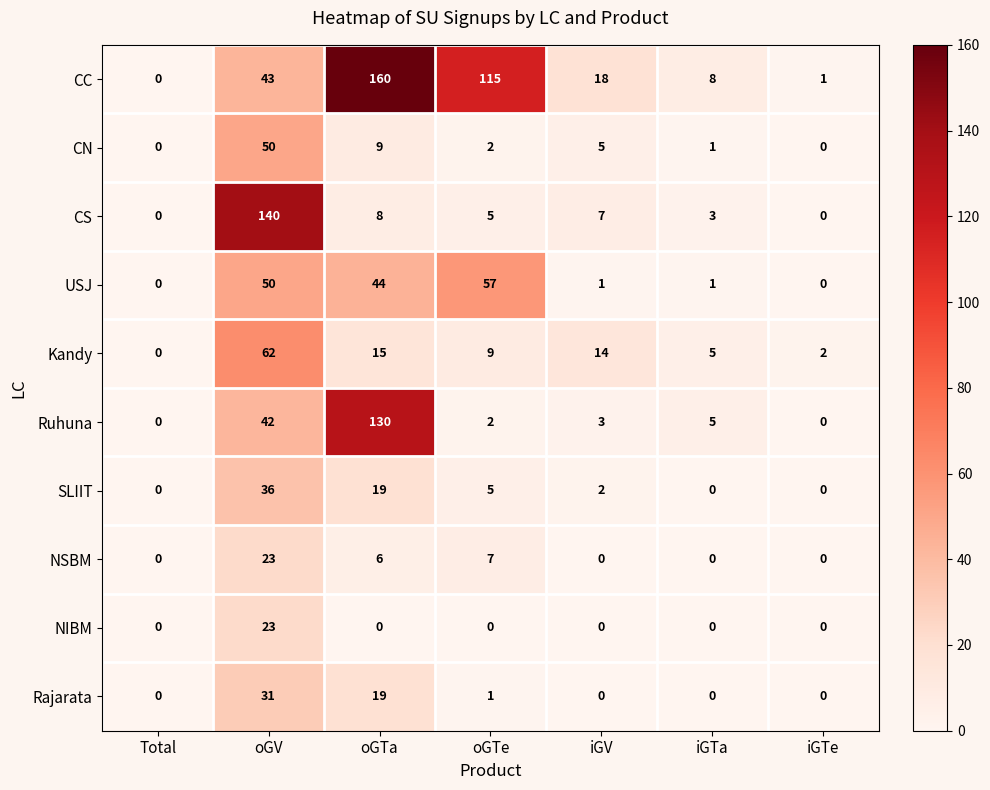

What is the greatest value displayed?

160